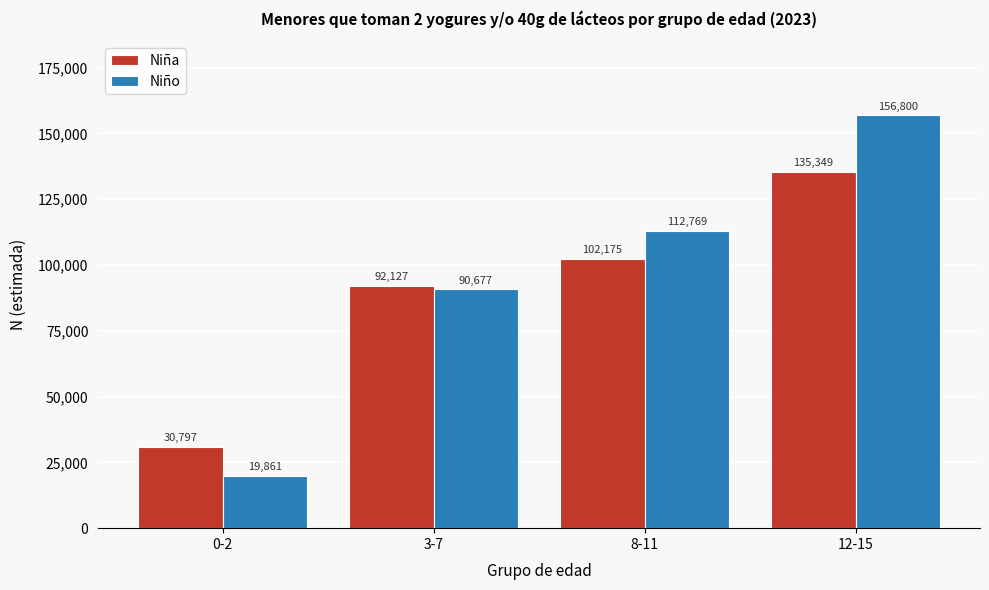

Reading left to right, what are all the values shown in this chart?

Niña: 0-2=30797	3-7=92127	8-11=102175	12-15=135349
Niño: 0-2=19861	3-7=90677	8-11=112769	12-15=156800